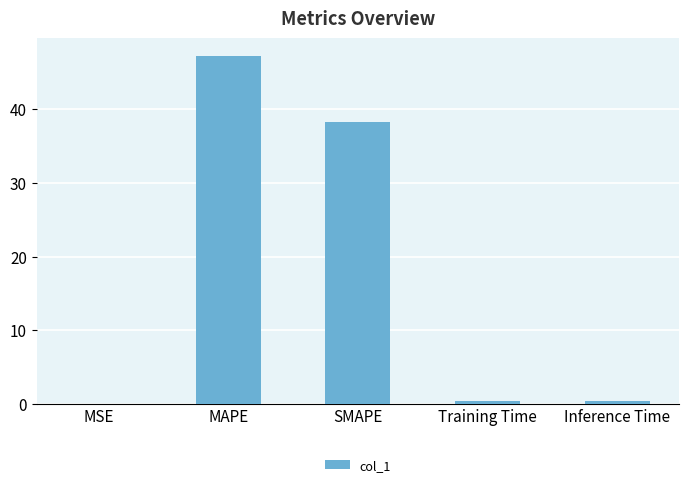

What is the sum of all values?

86.4